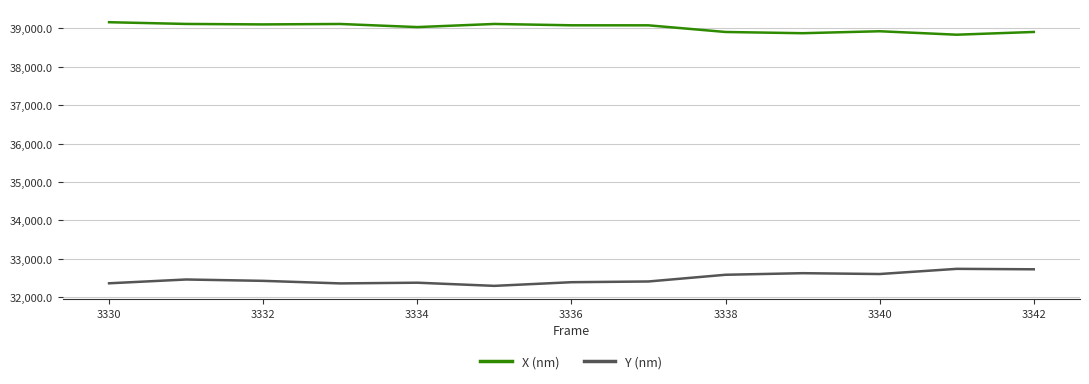

True or false: X (nm) and Y (nm) intersect in this chart.

False